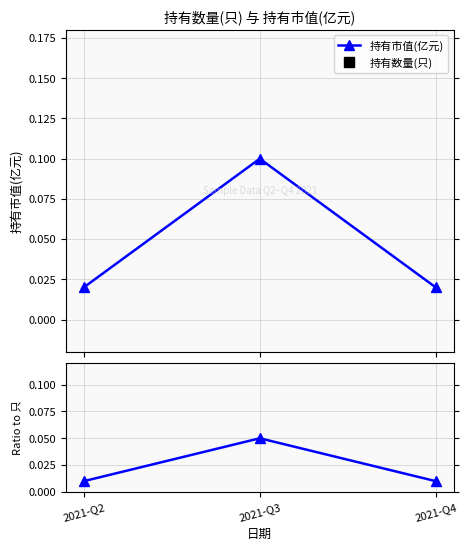

Reading left to right, list all the values displayed in this chart.

持有市值(亿元): 2021-Q2=0.0	2021-Q3=0.1	2021-Q4=0.0
持有数量(只): 2021-Q2=2.0	2021-Q3=2.0	2021-Q4=2.0
Ratio to 只: 2021-Q2=0.0	2021-Q3=0.1	2021-Q4=0.0